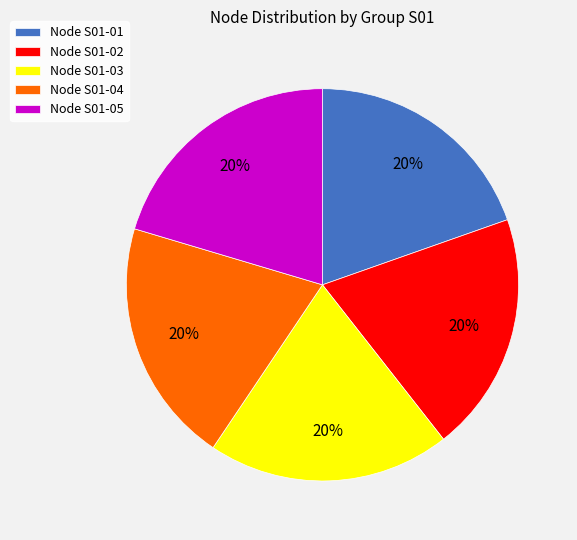

To the nearest percent, what is the average slice percentage?

20%